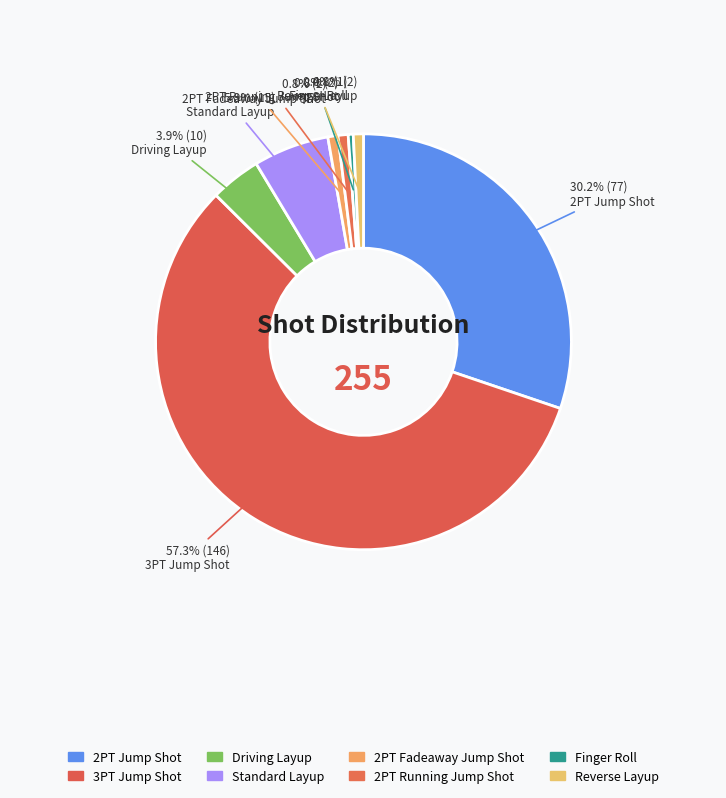

How many segments does this pie chart have?

8